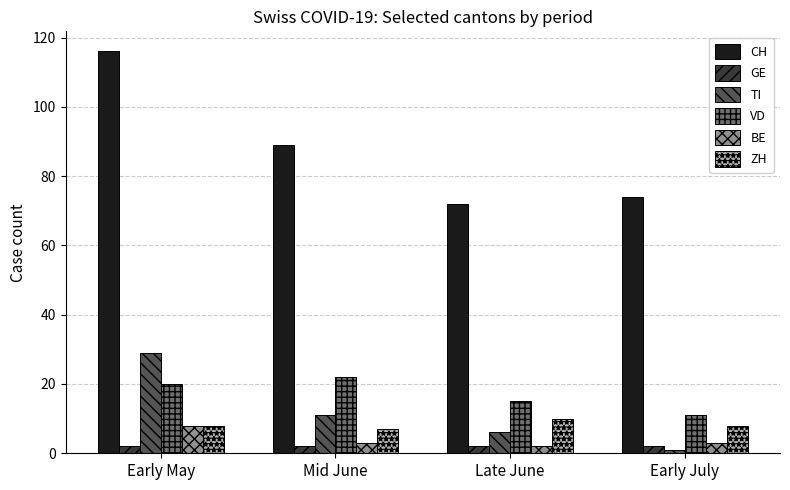

Reading left to right, extract all data points from this chart.

CH: Early May=116	Mid June=89	Late June=72	Early July=74
GE: Early May=2	Mid June=2	Late June=2	Early July=2
TI: Early May=29	Mid June=11	Late June=6	Early July=1
VD: Early May=20	Mid June=22	Late June=15	Early July=11
BE: Early May=8	Mid June=3	Late June=2	Early July=3
ZH: Early May=8	Mid June=7	Late June=10	Early July=8